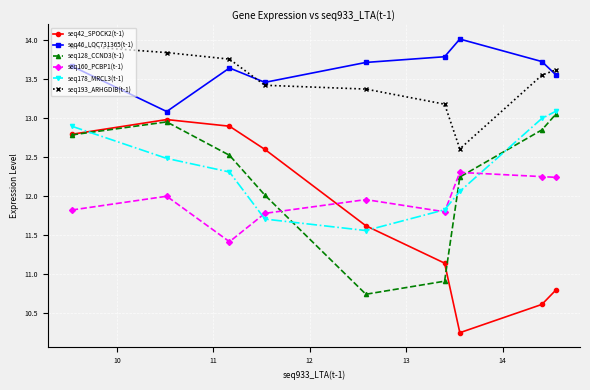

How many data points in seq42_SPOCK2(t-1) are less than 11?

3